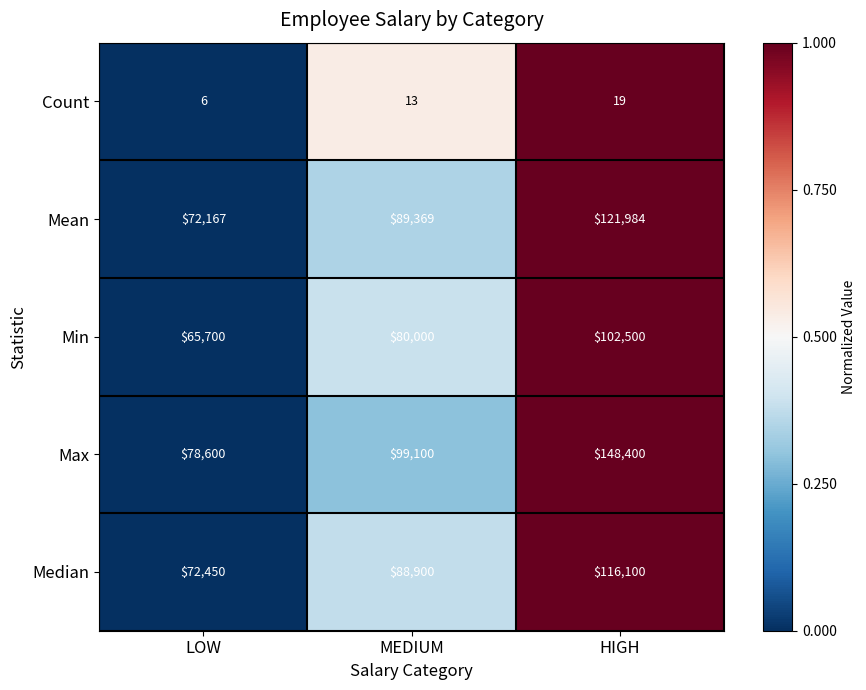

Reading left to right, extract all data points from this chart.

Count: 6	13	19
Mean: 72167	89369	121984
Min: 65700	80000	102500
Max: 78600	99100	148400
Median: 72450	88900	116100